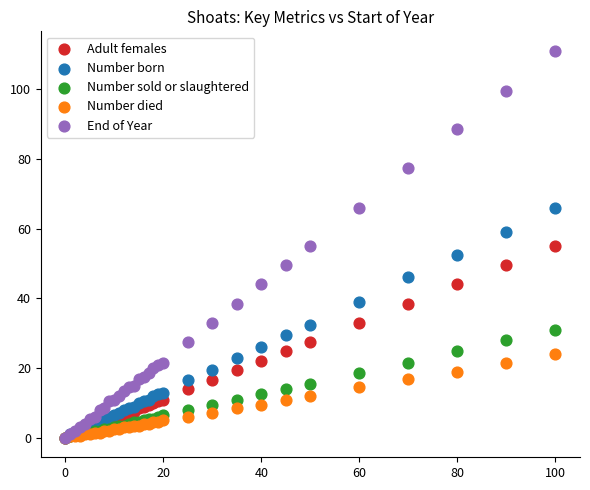

Which series reaches the maximum Y coordinate?

End of Year